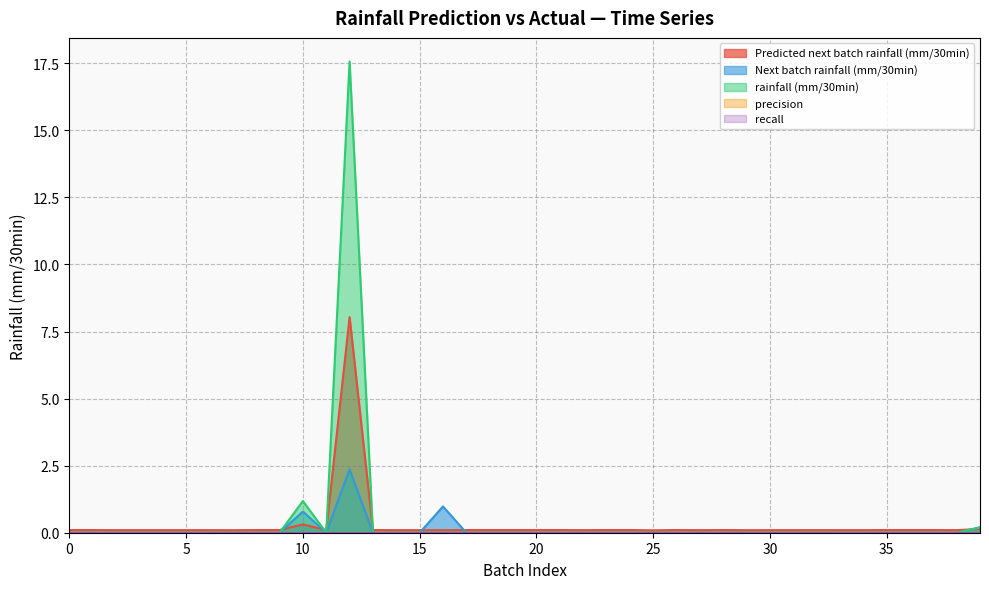

What is the label of the 15th point from the right?

25